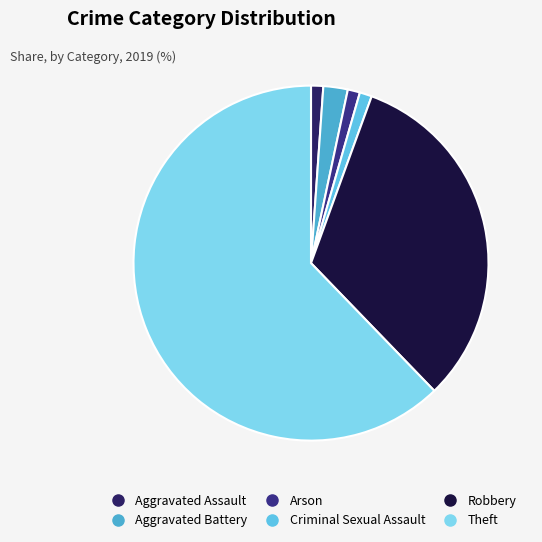

Count the number of slices in the pie.

6